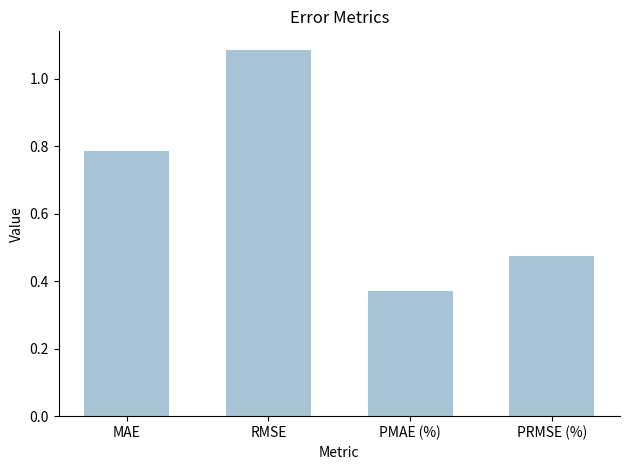

What is the label of the 4th bar from the left?

PRMSE (%)